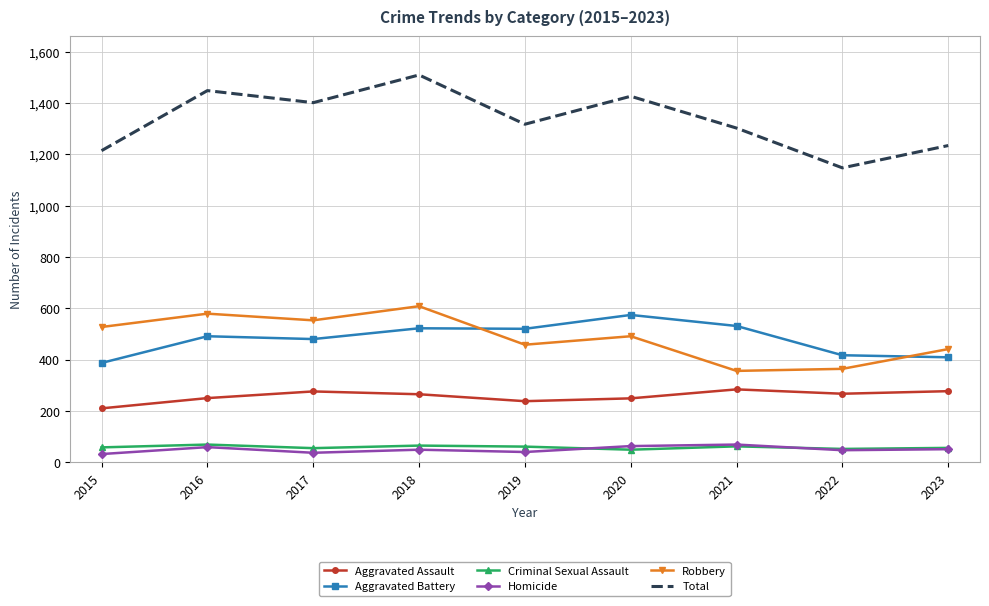

Rank the series at 2018 from lowest to highest value.

Homicide, Criminal Sexual Assault, Aggravated Assault, Aggravated Battery, Robbery, Total